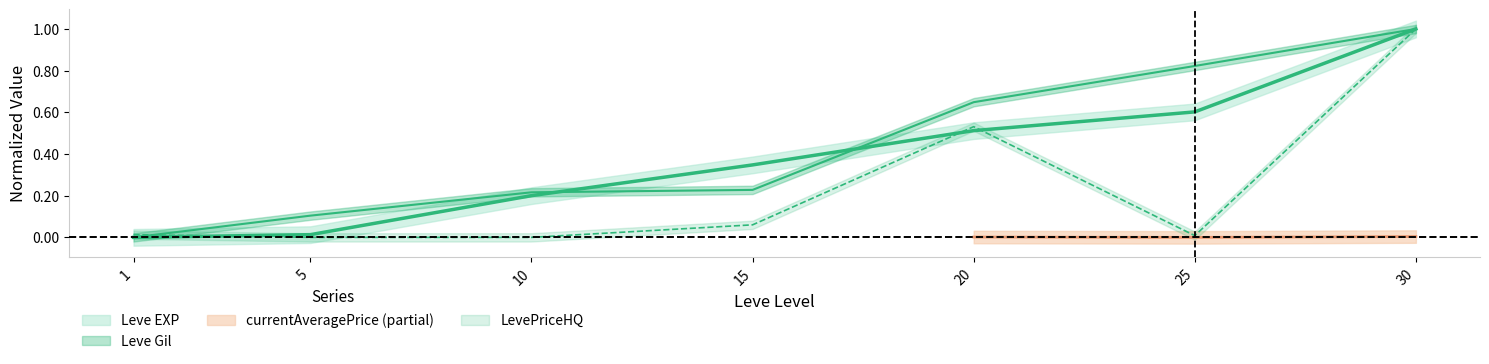

Which series ends up on top after the final intersection of Leve Gil and Leve EXP?

Leve Gil